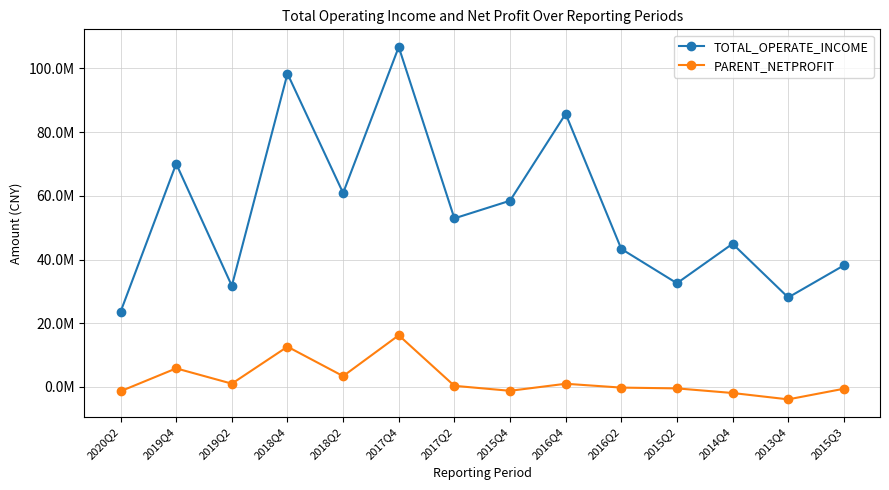

What are all the series names shown in the legend?

TOTAL_OPERATE_INCOME, PARENT_NETPROFIT